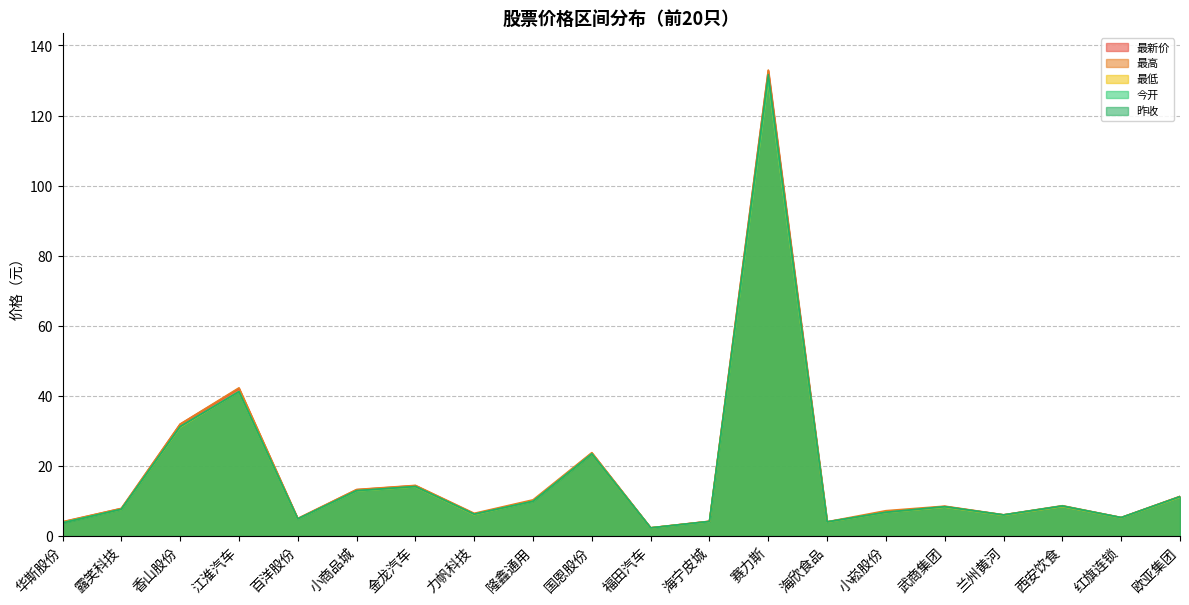

True or false: 最高 and 昨收 intersect in this chart.

False